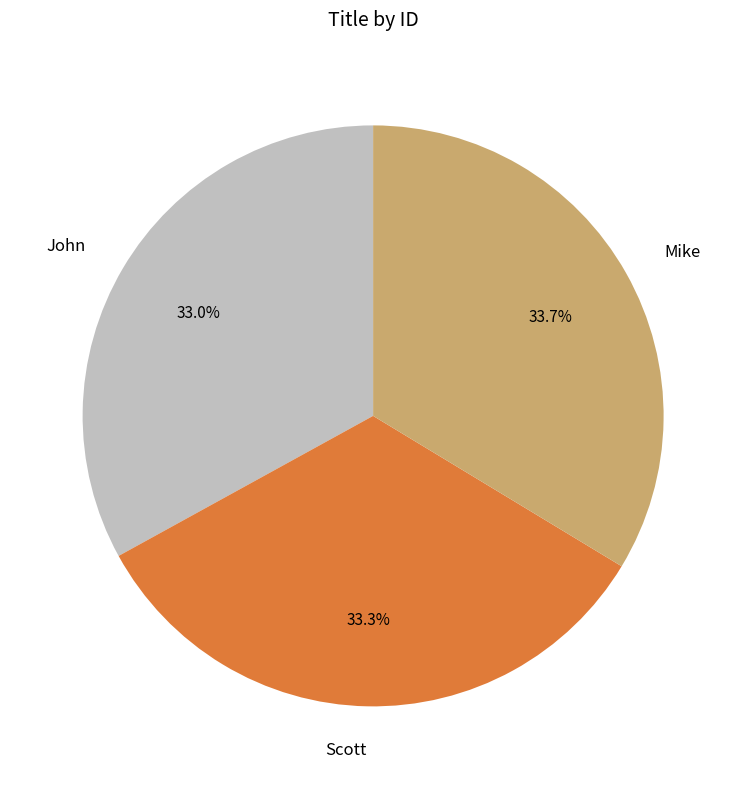

Is the sum of Mike and John greater than half?

Yes